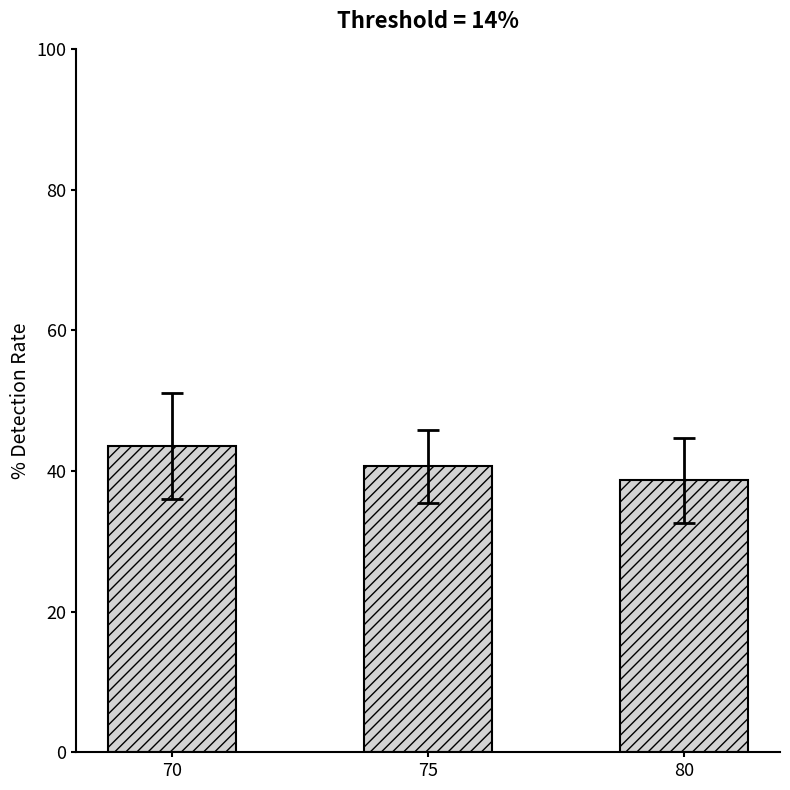

What is the ratio of the value at 75 to the value at 70?

0.9